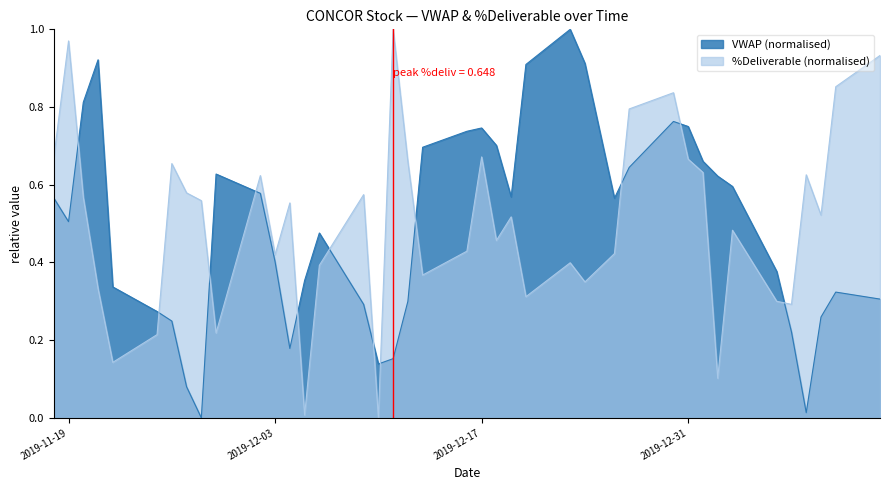

What is the total value across all series at 2019-11-18?

1.2